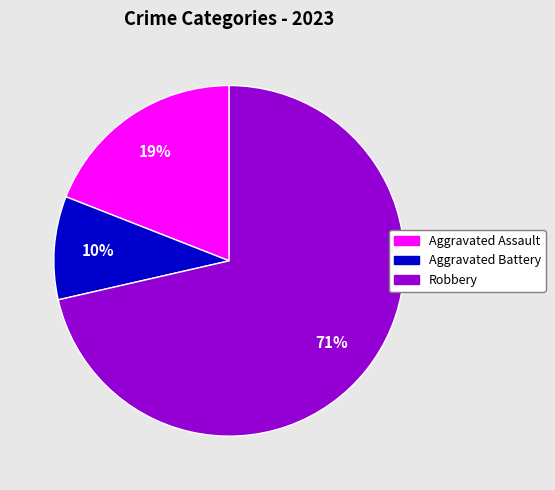

The Aggravated Battery slice represents 10% of the pie. True or false?

True